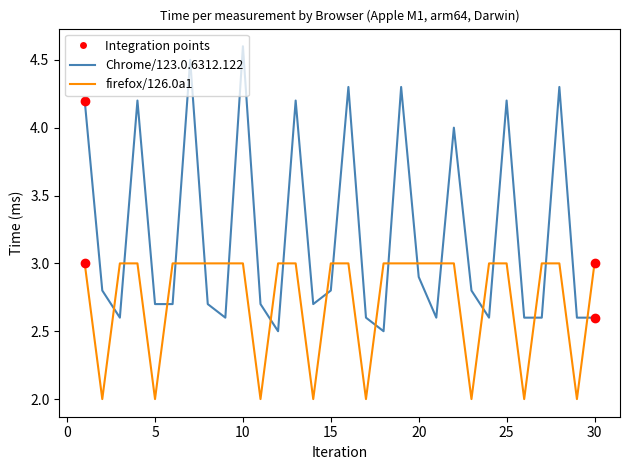

How many times do Chrome/123.0.6312.122 and firefox/126.0a1 cross each other?

19